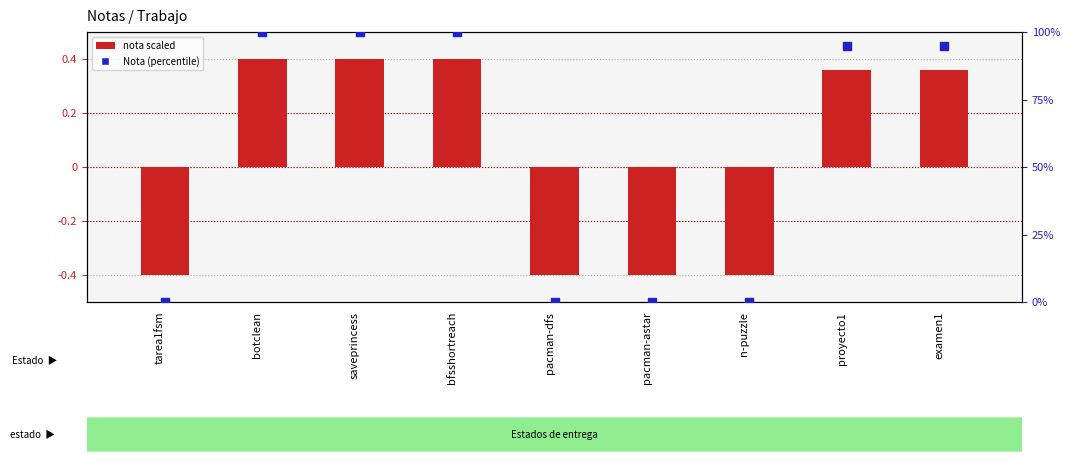

Which series contains the highest Y value?

Nota (percentile)